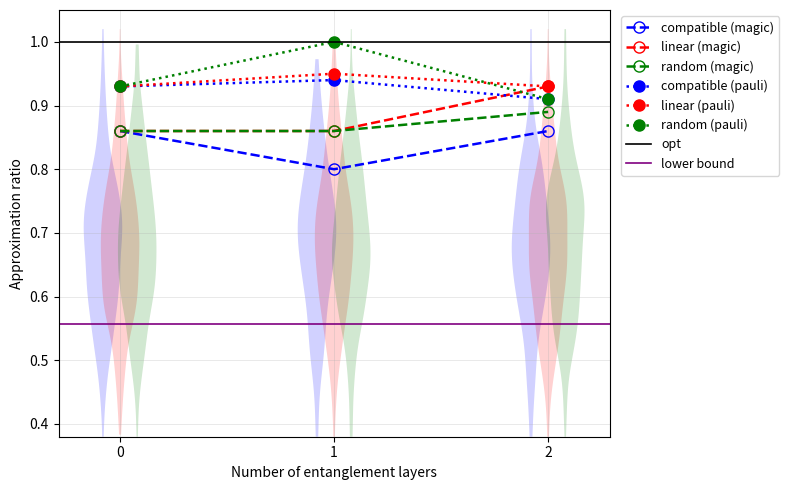

Reading left to right, what are all the values shown in this chart?

compatible (magic): 0.9	0.8	0.9
linear (magic): 0.9	0.9	0.9
random (magic): 0.9	0.9	0.9
compatible (pauli): 0.9	0.9	0.9
linear (pauli): 0.9	0.9	0.9
random (pauli): 0.9	1.0	0.9